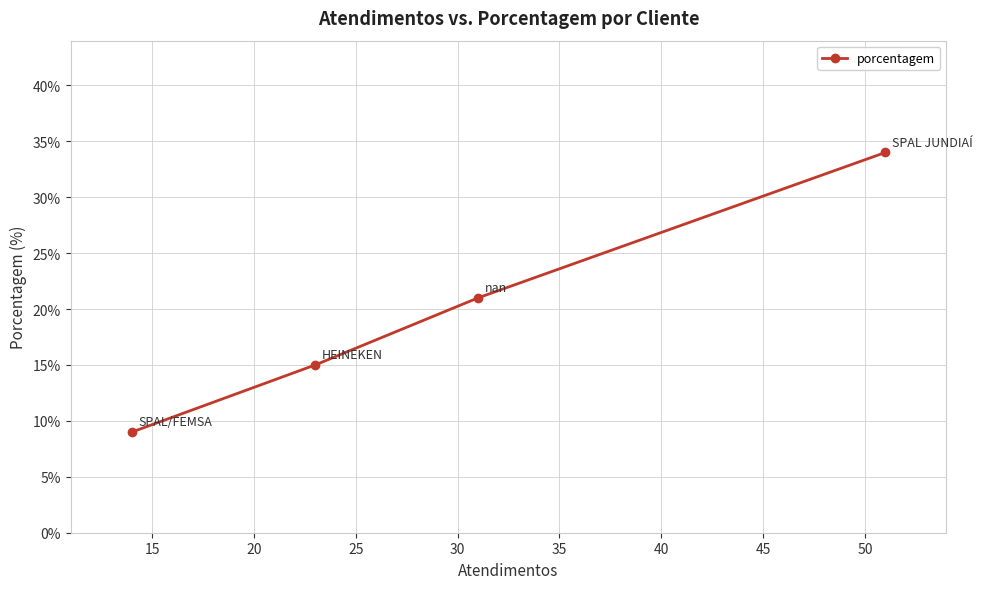

What is the maximum value shown in the chart?

34